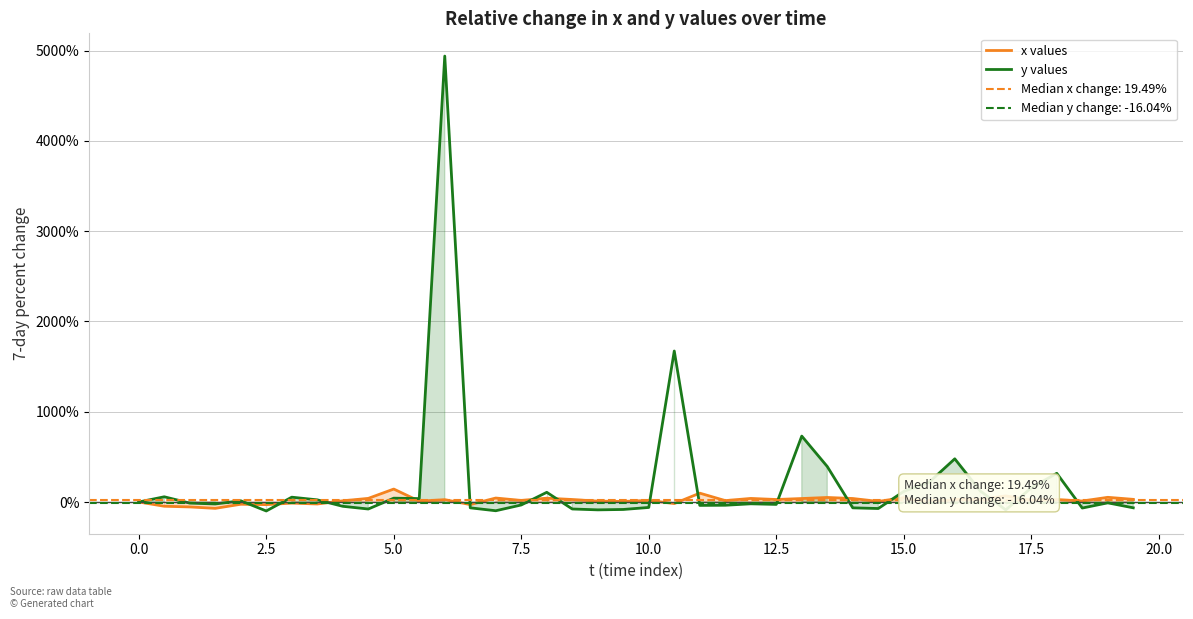

The value of y values at 0.0 is 0.0. True or false?

True